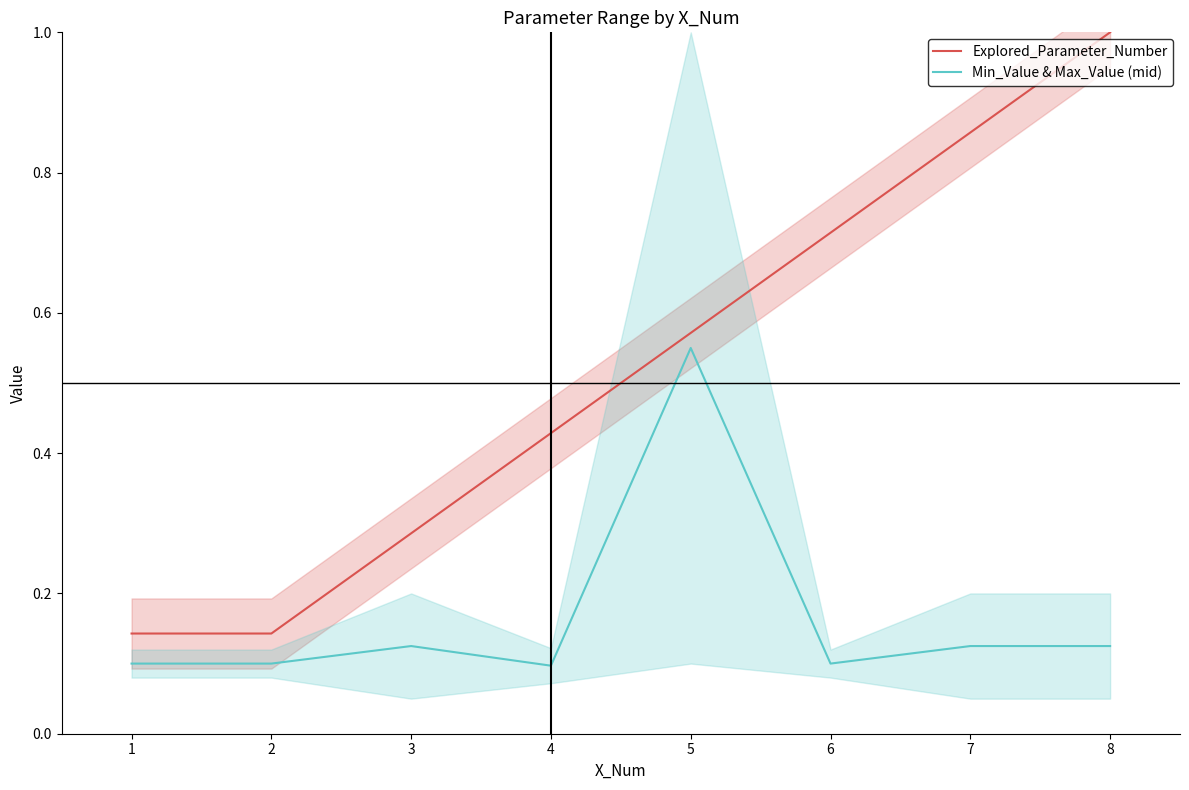

True or false: Explored_Parameter_Number and Min_Value & Max_Value (mid) cross at least once.

False